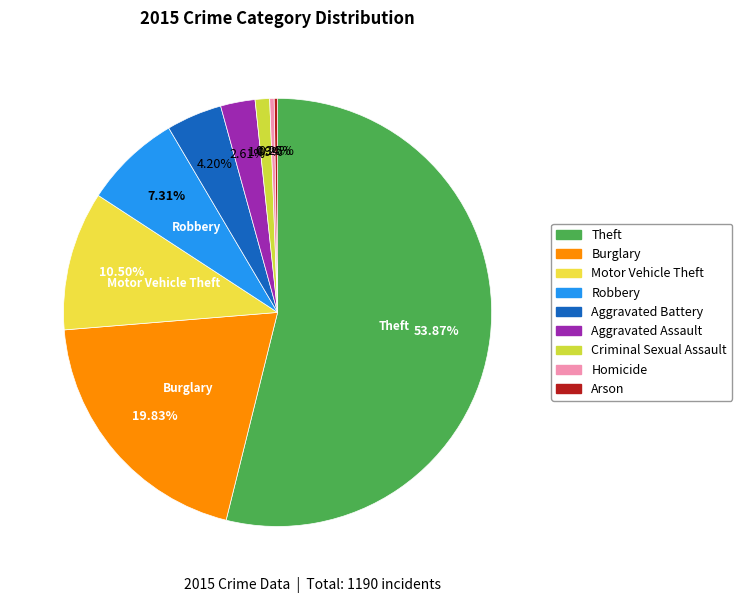

Combined, do Robbery and Aggravated Battery account for over 50%?

No